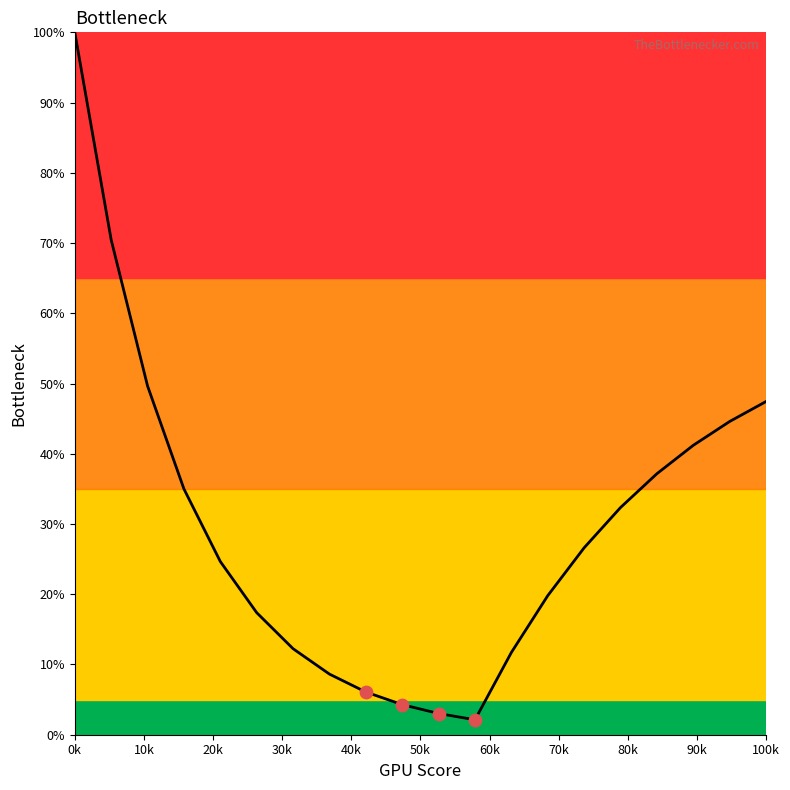

What is the difference between the maximum and minimum values?

97.9